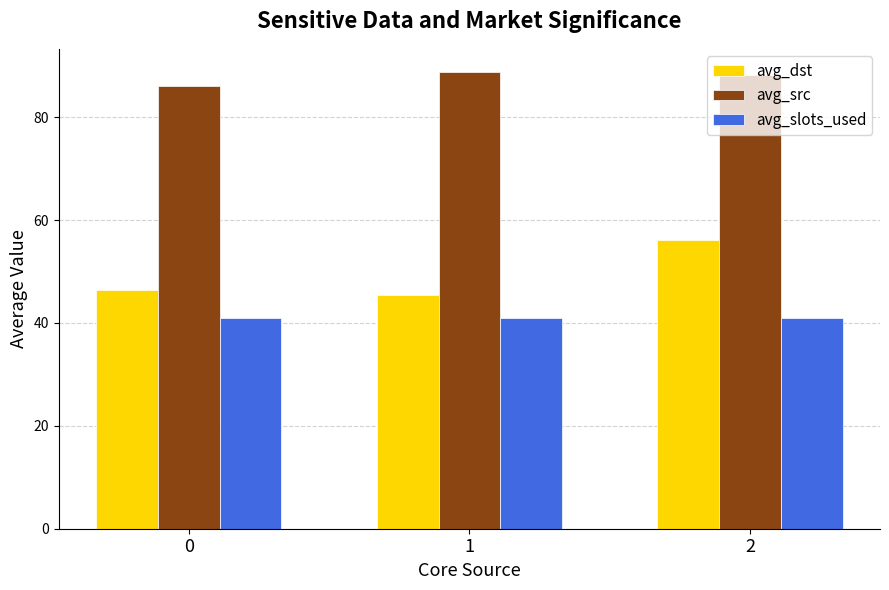

What is the value of the avg_src bar at the 3rd from the left?

88.3